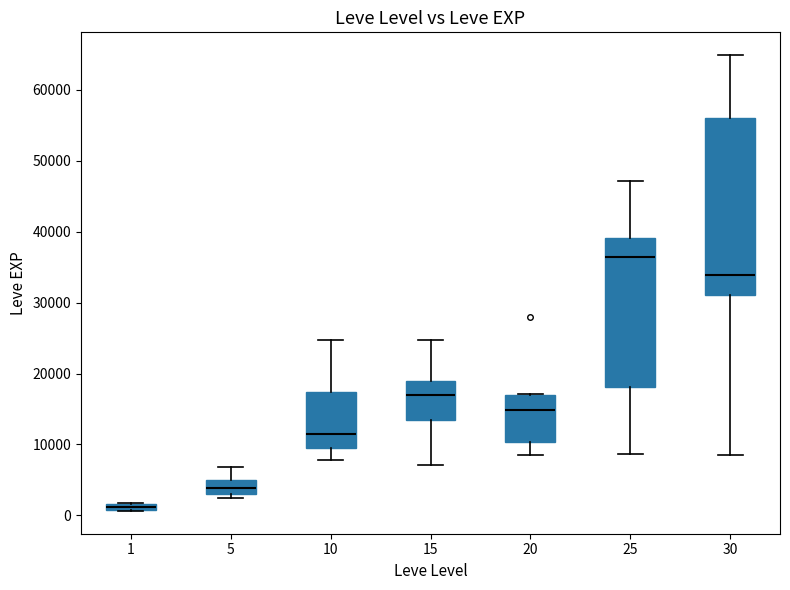

Which box is the tallest, from its lower edge to its upper edge?

30